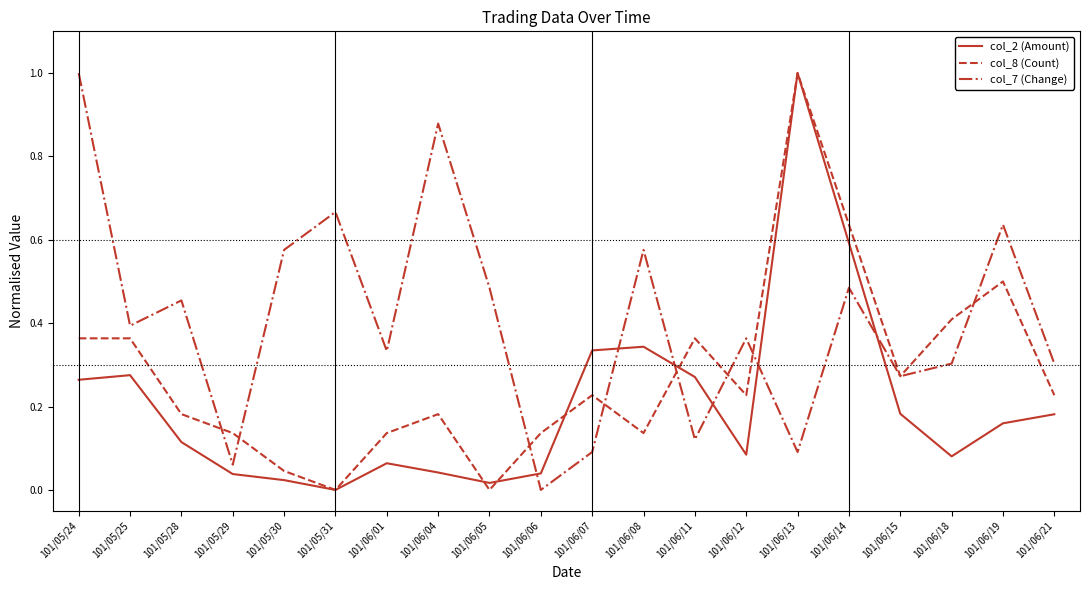

True or false: col_2 (Amount) has a value of 0.0 at 101/05/30.

True